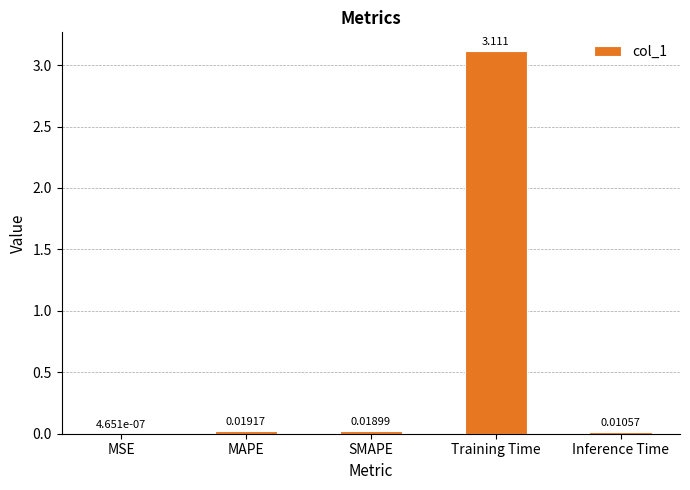

Between SMAPE and MAPE, which is larger?

MAPE